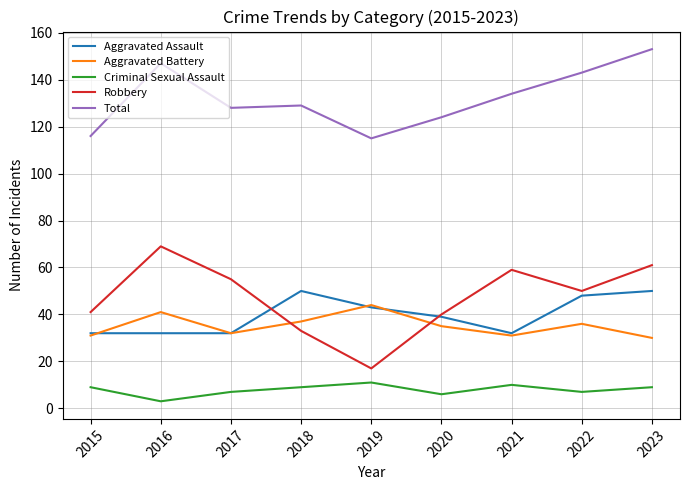

Reading left to right, what are all the values shown in this chart?

Aggravated Assault: 32	32	32	50	43	39	32	48	50
Aggravated Battery: 31	41	32	37	44	35	31	36	30
Criminal Sexual Assault: 9	3	7	9	11	6	10	7	9
Robbery: 41	69	55	33	17	40	59	50	61
Total: 116	147	128	129	115	124	134	143	153